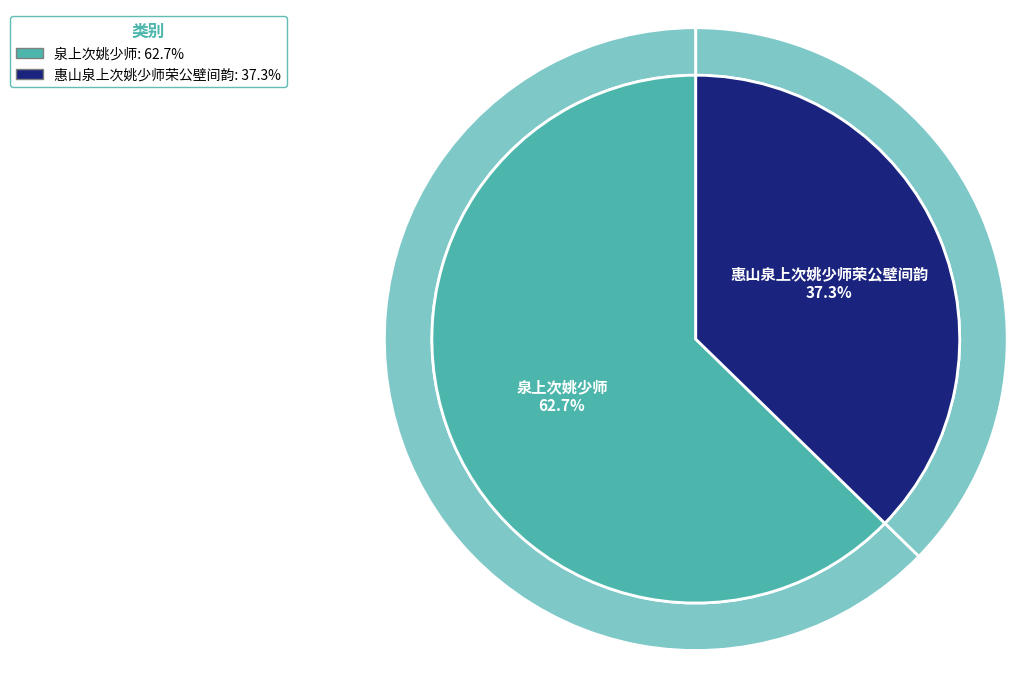

Which category has the smallest portion of the pie?

惠山泉上次姚少师荣公壁间韵